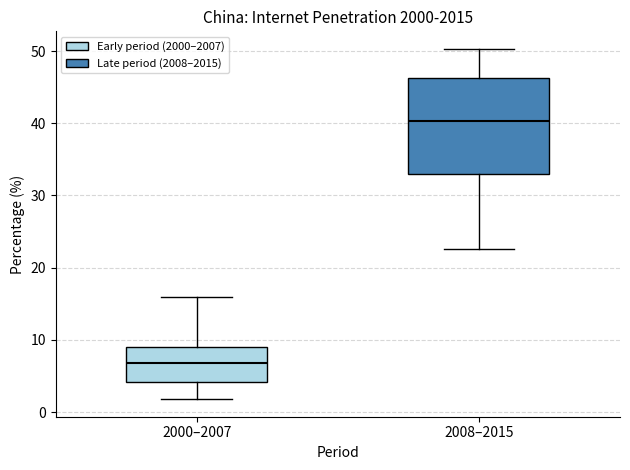

Which box is the tallest, from its lower edge to its upper edge?

2008–2015